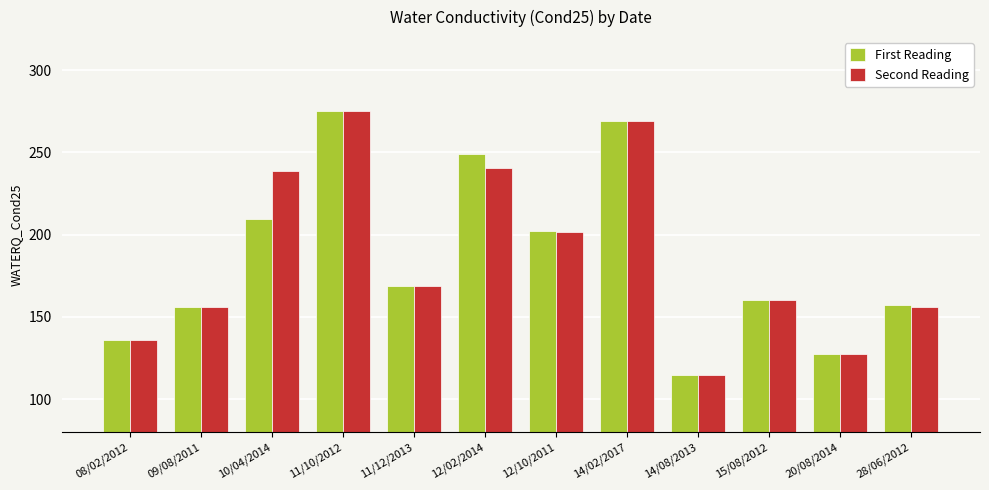

What is the approximate value of First Reading at 11/12/2013?

168.7